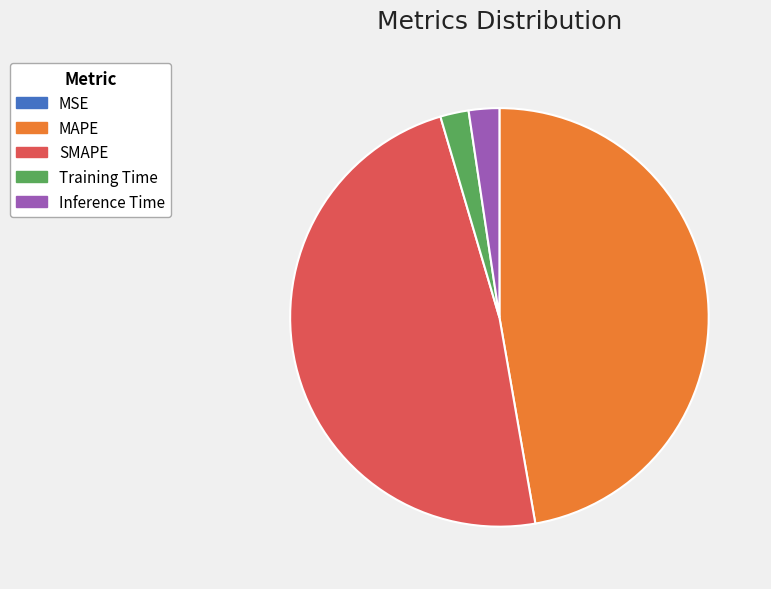

True or false: Training Time accounts for 13% of the total.

False